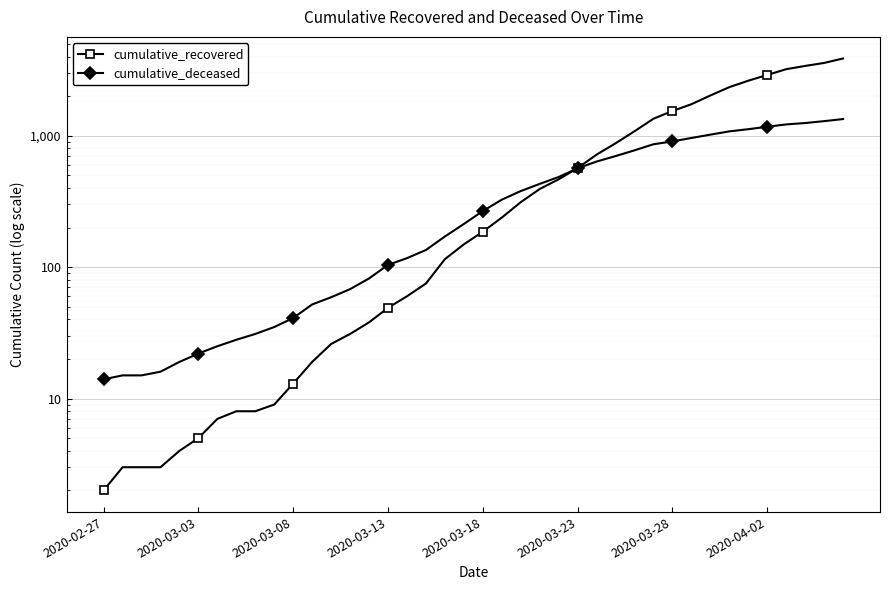

Is it true that cumulative_recovered equals 570 at 27?

False